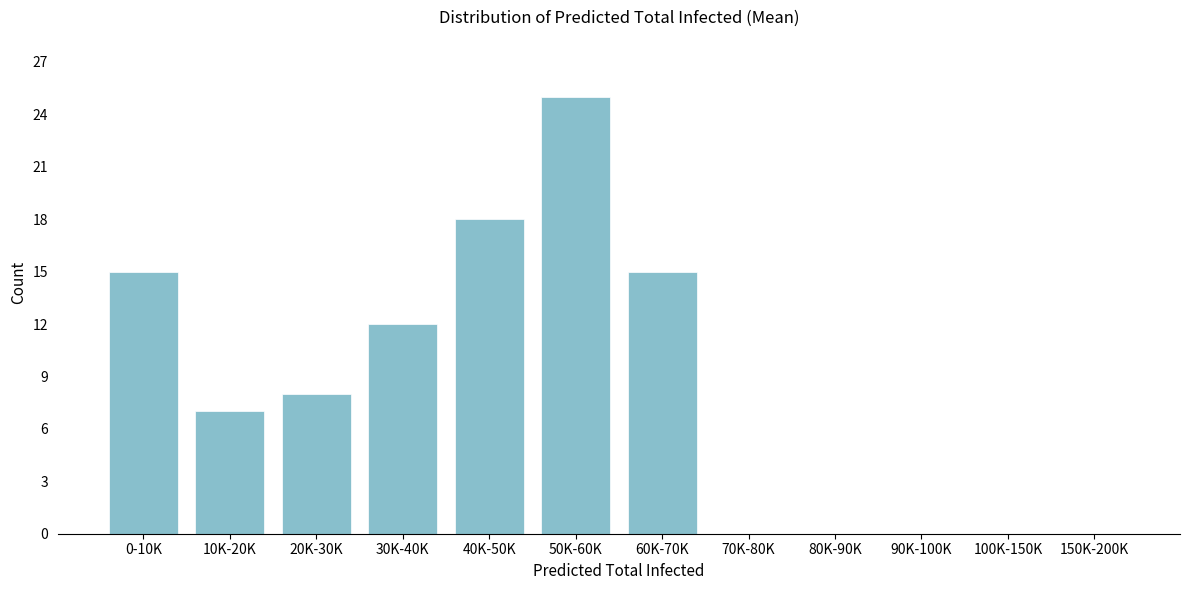

Reading left to right, transcribe all the data shown in this chart.

0-10K=15	10K-20K=7	20K-30K=8	30K-40K=12	40K-50K=18	50K-60K=25	60K-70K=15	70K-80K=0	80K-90K=0	90K-100K=0	100K-150K=0	150K-200K=0